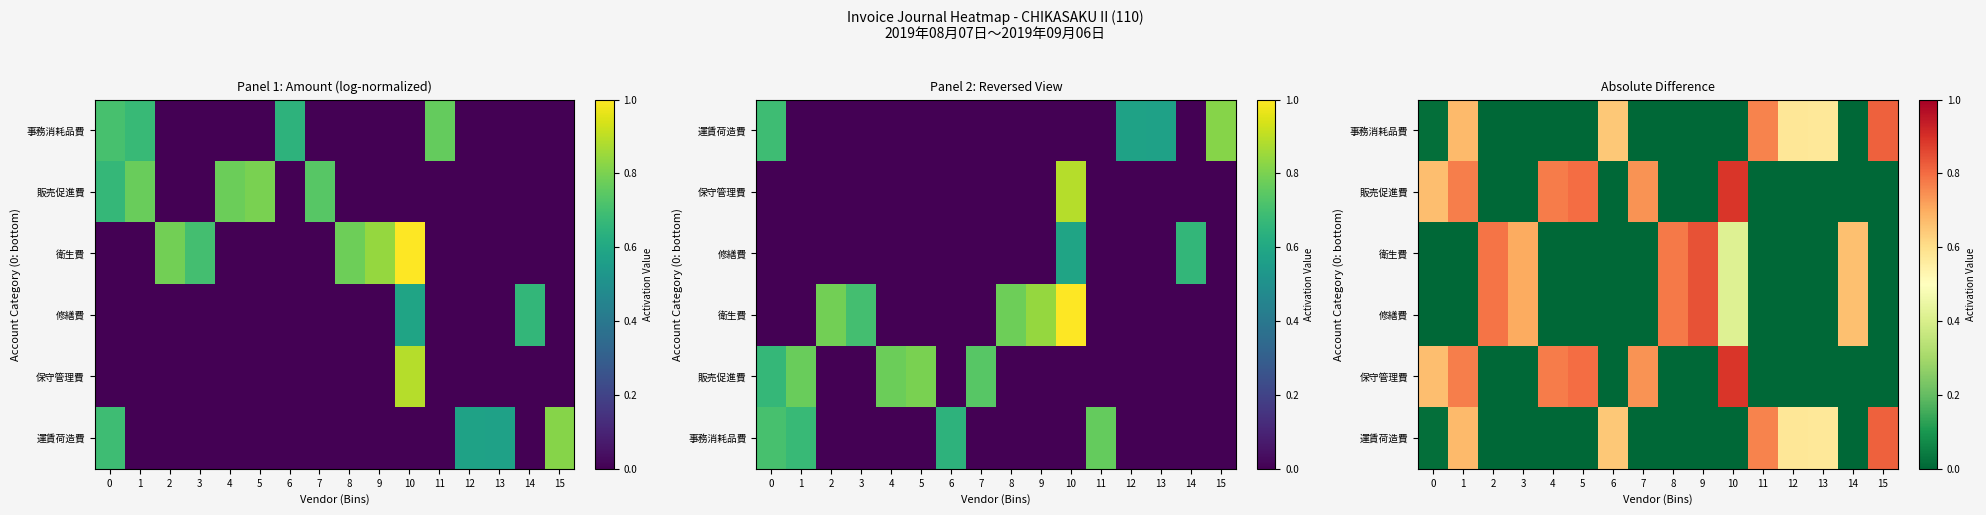

Which label corresponds to the smallest value in the chart?

2